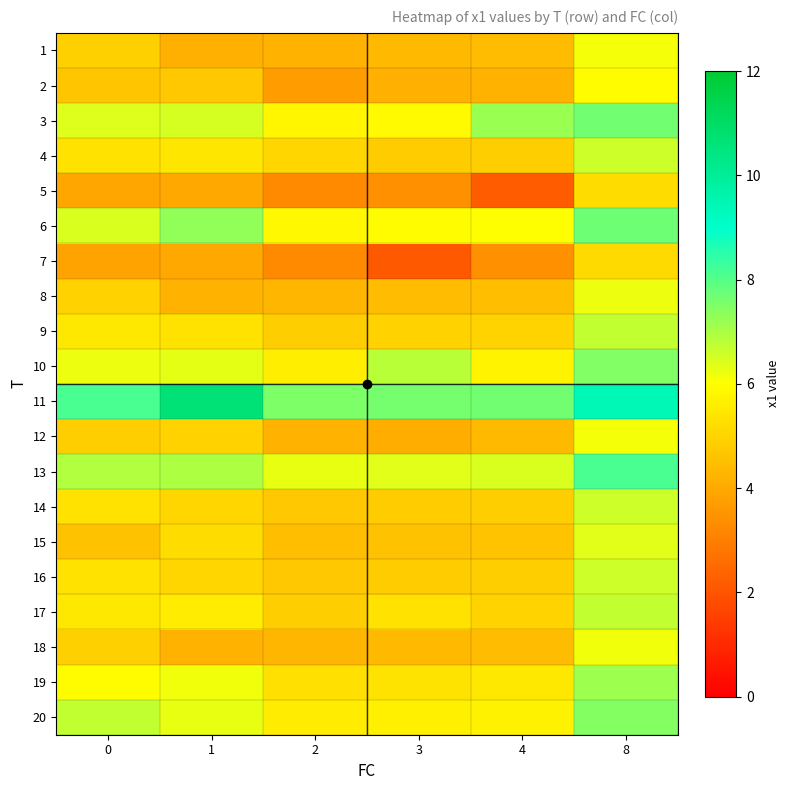

What is the total value across all series at 8?

135.5